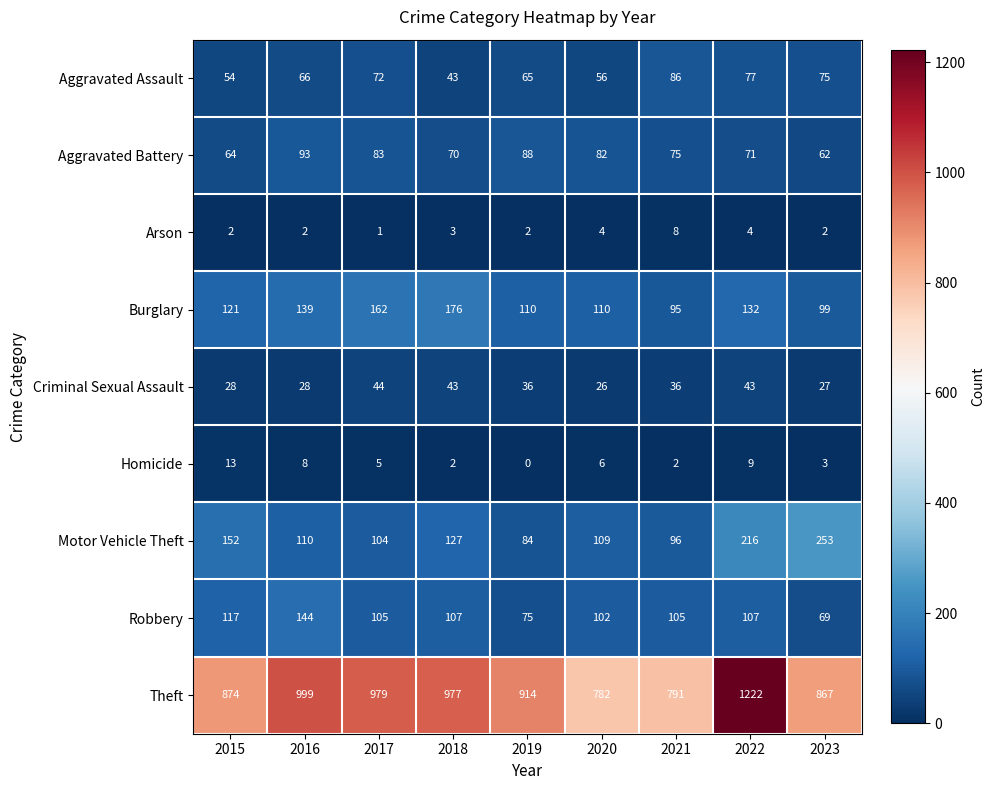

At 2023, list the series in order from smallest to largest.

Arson, Homicide, Criminal Sexual Assault, Aggravated Battery, Robbery, Aggravated Assault, Burglary, Motor Vehicle Theft, Theft